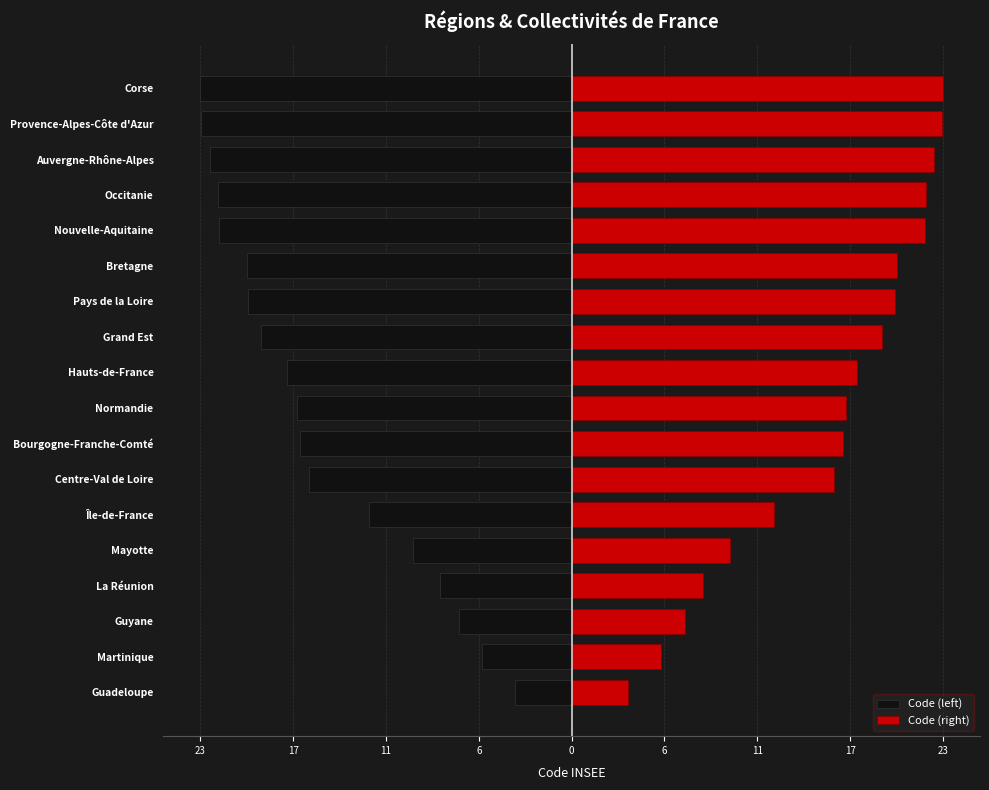

What are all the series names shown in the legend?

Code (left), Code (right)